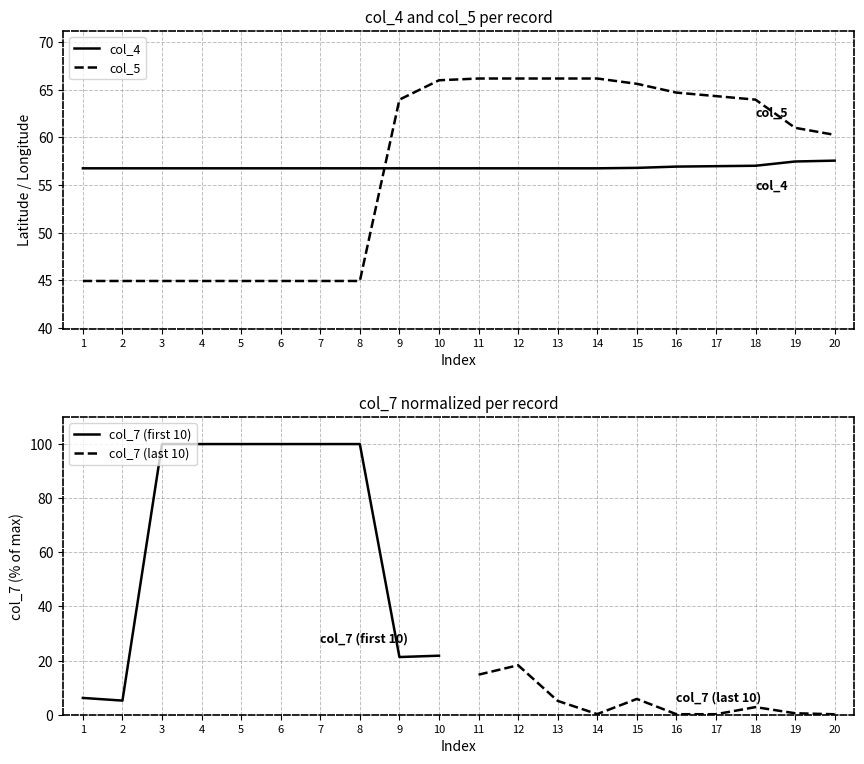

Which series changed the most between 12 and 19?

col_5